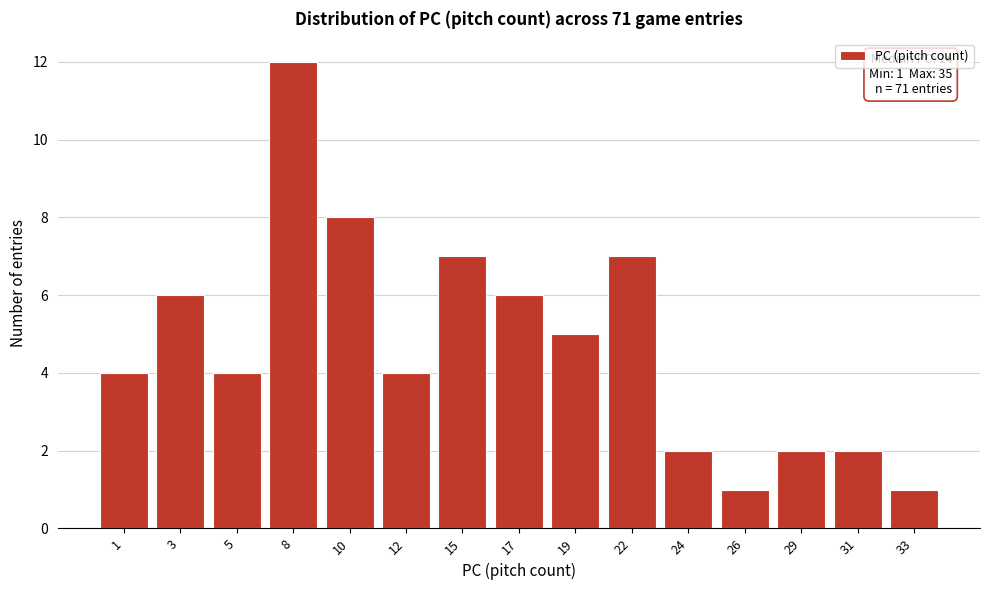

Reading left to right, transcribe all the data shown in this chart.

4	6	4	12	8	4	7	6	5	7	2	1	2	2	1